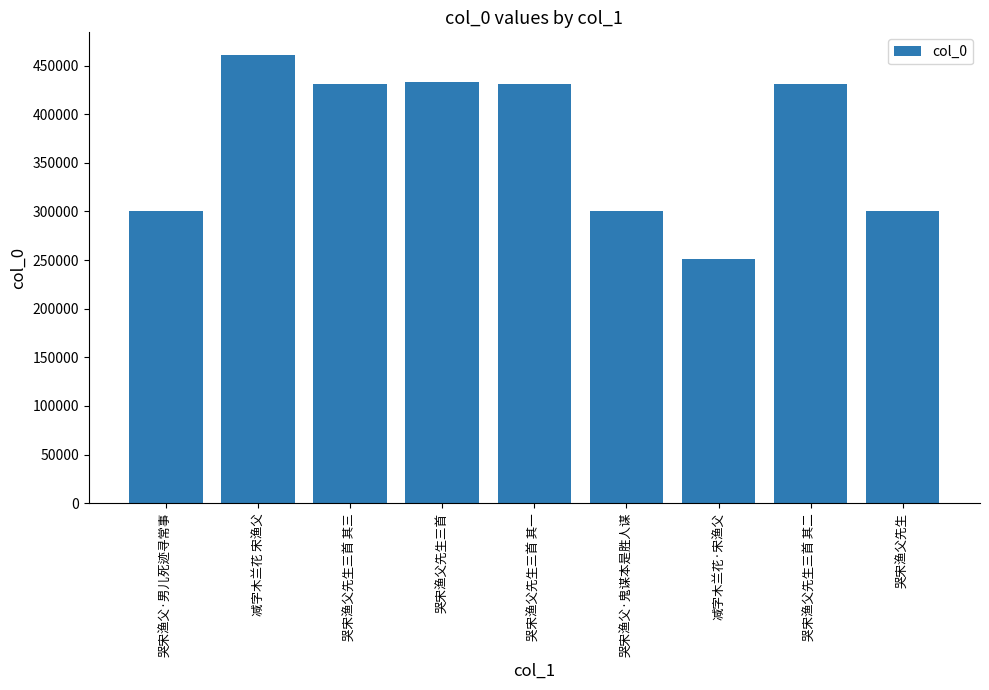

Read the value at 哭宋渔父先生三首 其一, to the nearest 50.

430850